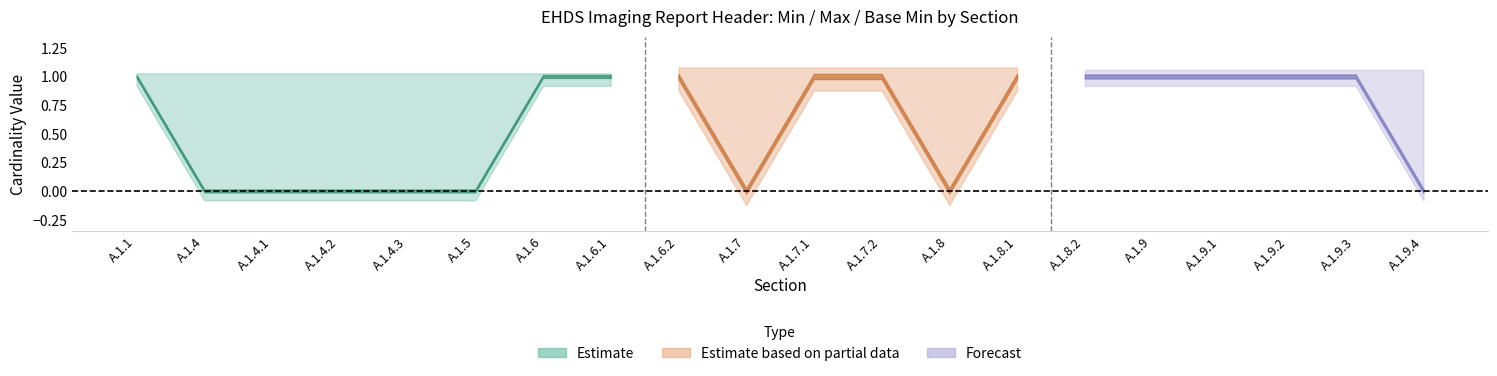

Reading left to right, transcribe all the data shown in this chart.

Min: 1	0	0	0	0	0	1	1	1	0	1	1	0	1	1	1	1	1	1	0
Max: 1	1	1	1	1	1	1	1	1	1	1	1	1	1	1	1	1	1	1	1
Base Min: 1	0	0	0	0	0	1	1	1	0	1	1	0	1	1	1	1	1	1	0